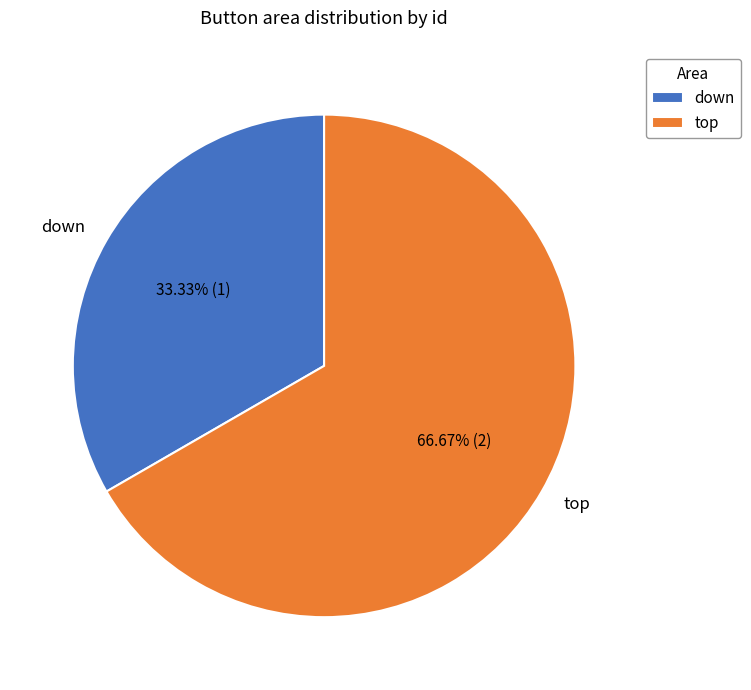

Rank the categories by value from lowest to highest.

down, top